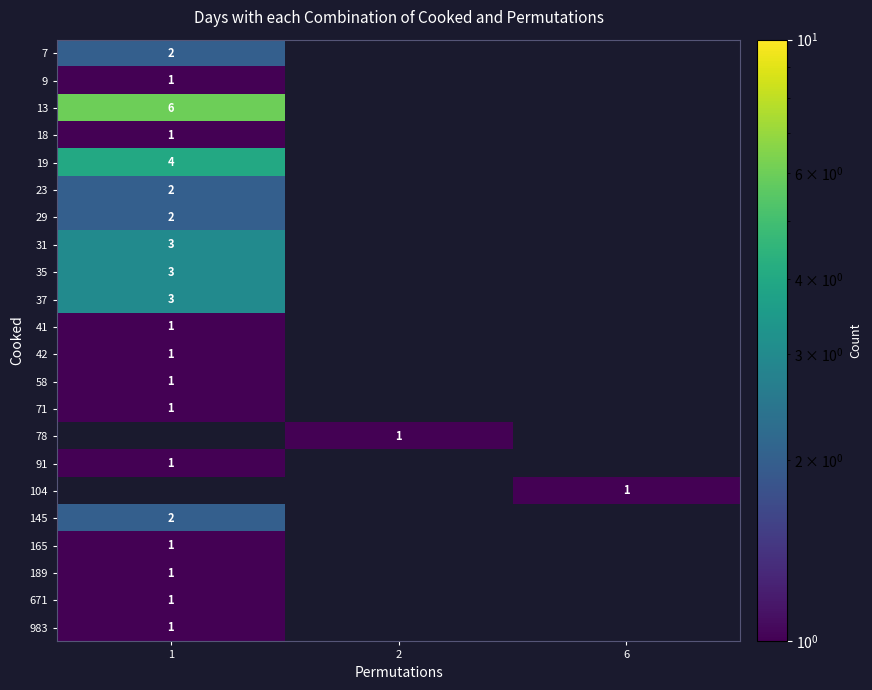

Between 2 and 6, which is larger?

6